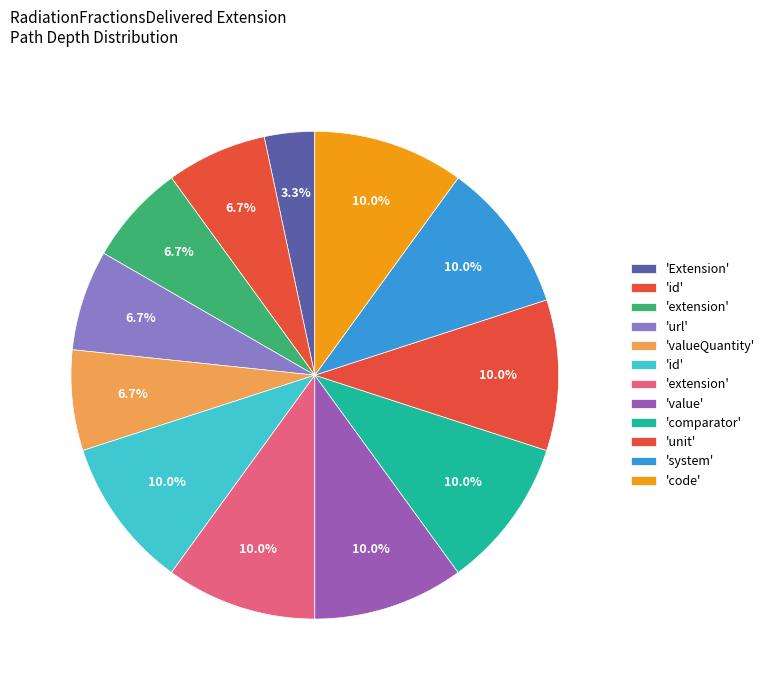

Does any single category account for the majority?

No